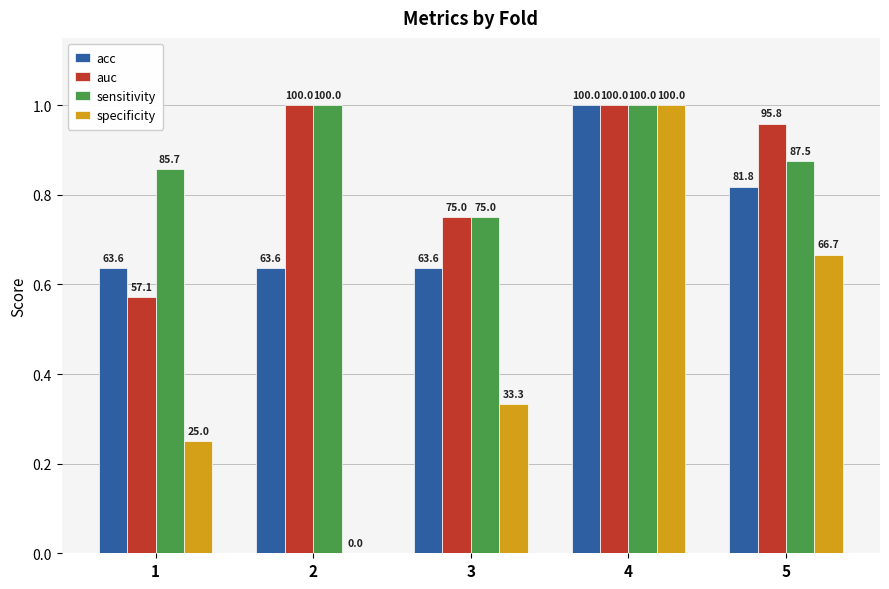

Which has a higher value, 5 or 3?

5